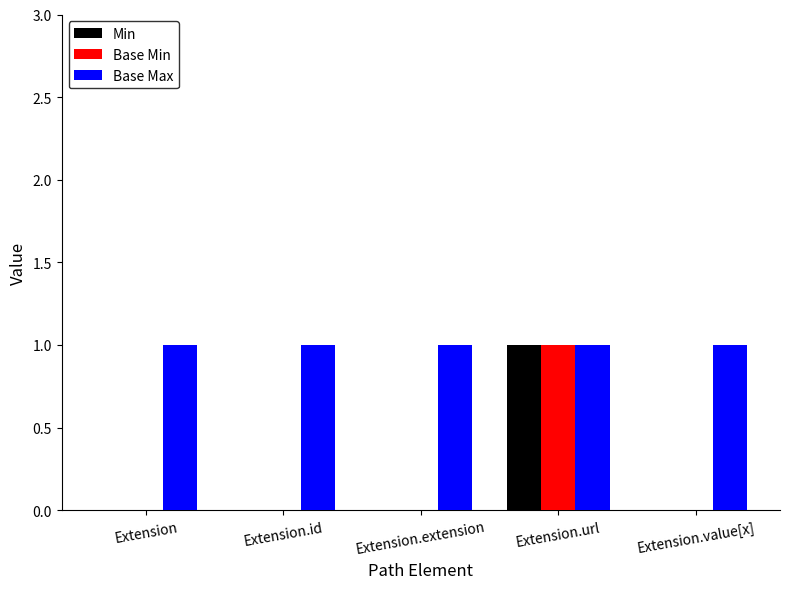

The Base Max series shows 1 at Extension.value[x]. True or false?

True